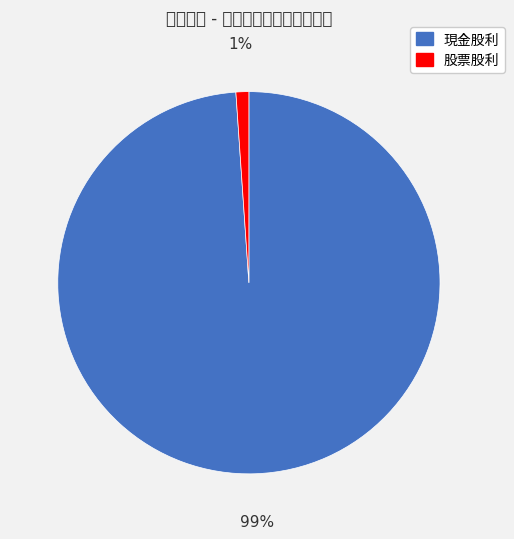

To the nearest percent, what portion does 現金股利 represent?

99%